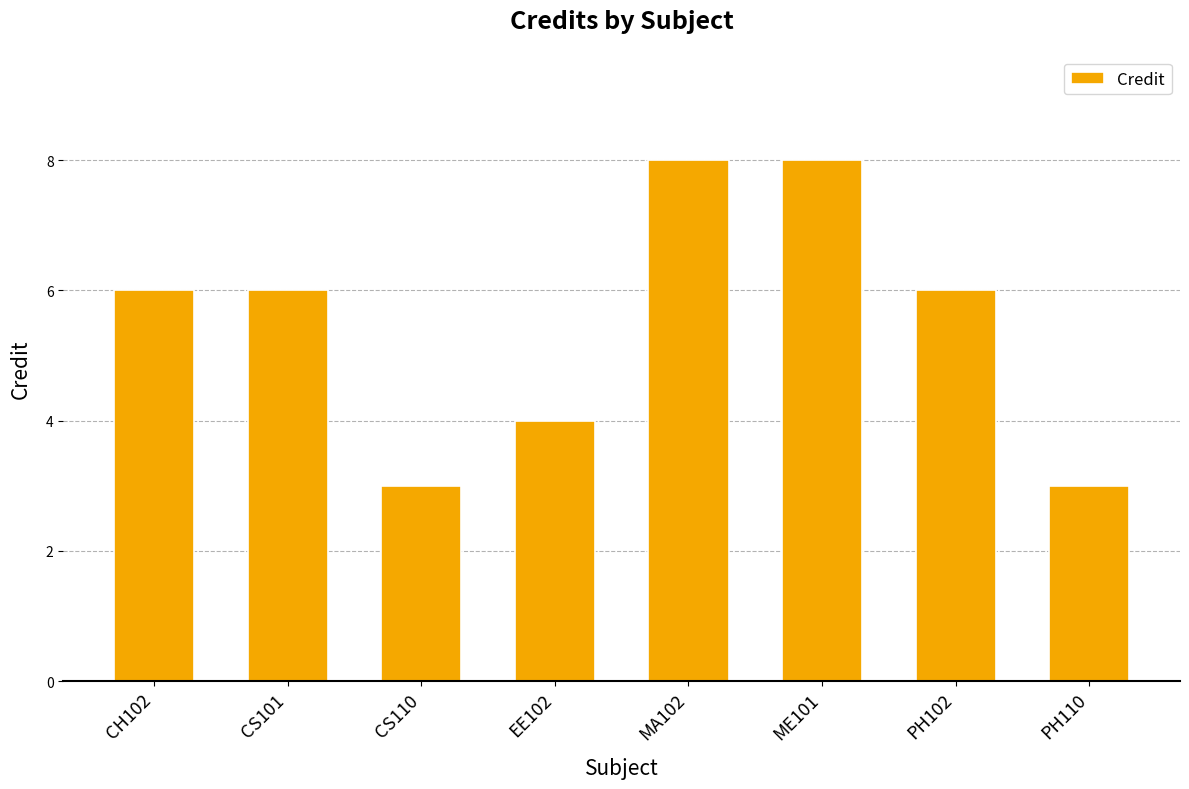

Read the value at CH102.

6